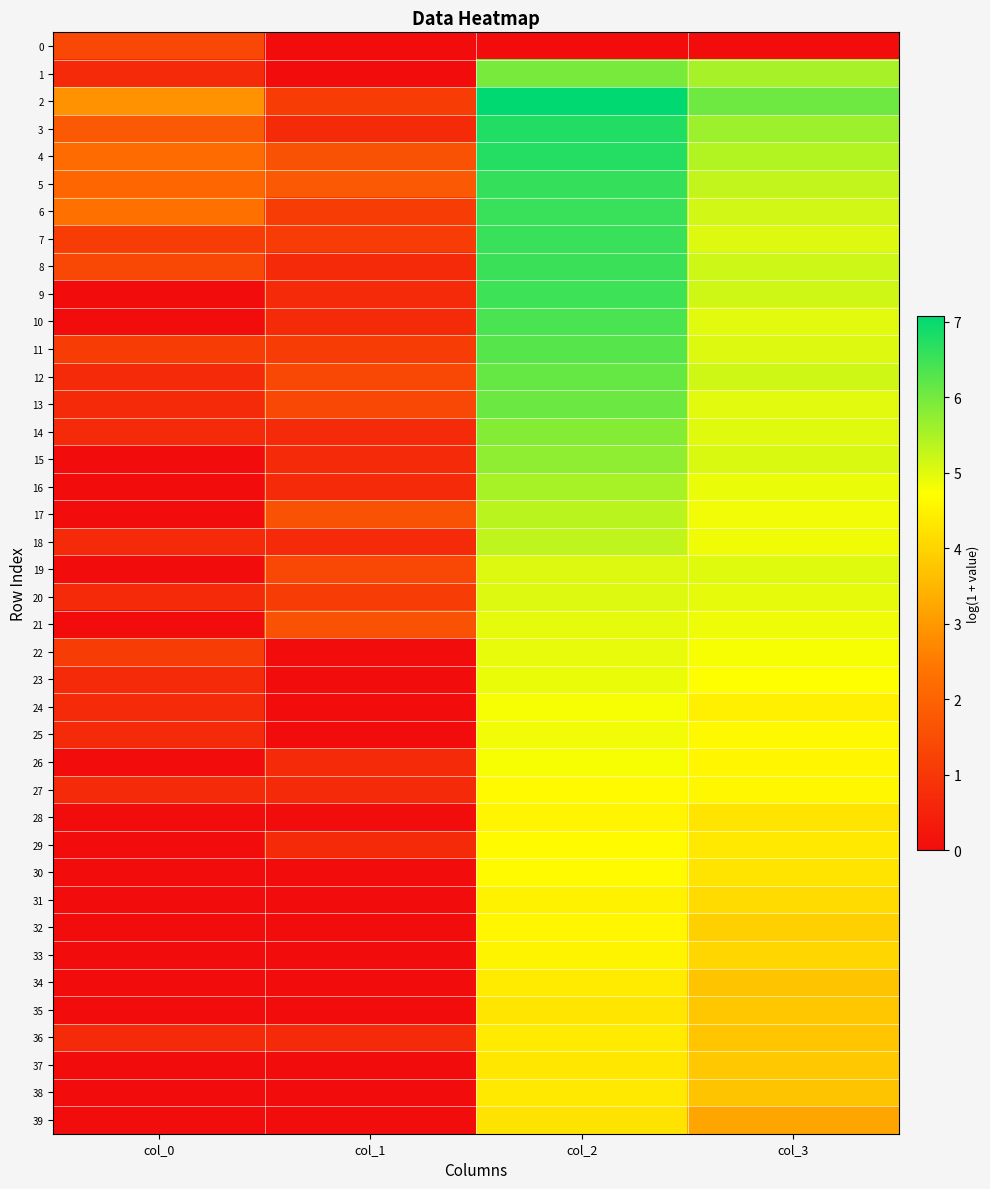

Which label corresponds to the smallest value in the chart?

col_1